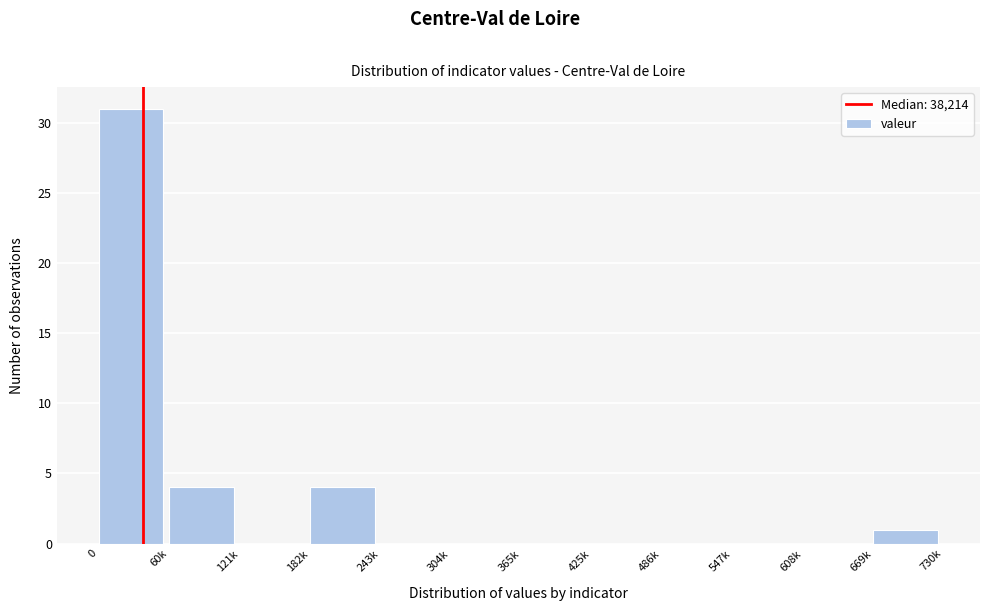

Reading left to right, what are all the values shown in this chart?

0=31	60k=4	121k=0	182k=4	243k=0	304k=0	365k=0	425k=0	486k=0	547k=0	608k=0	669k=1